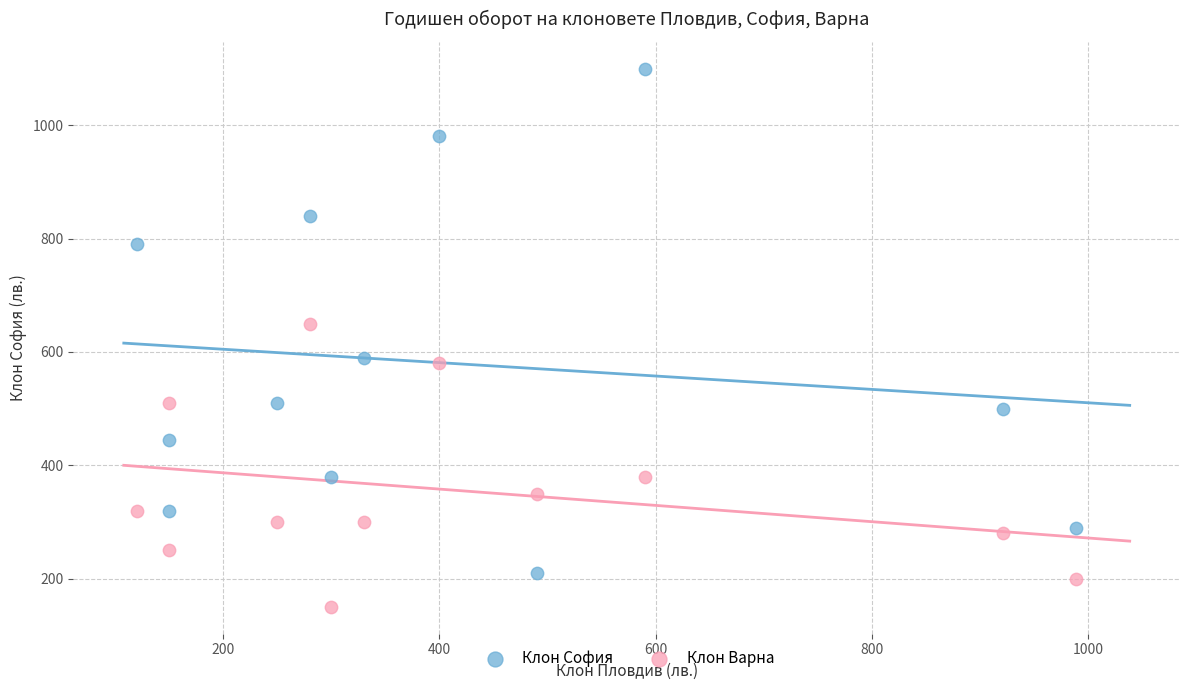

Which series reaches the minimum Y coordinate?

Клон Варна